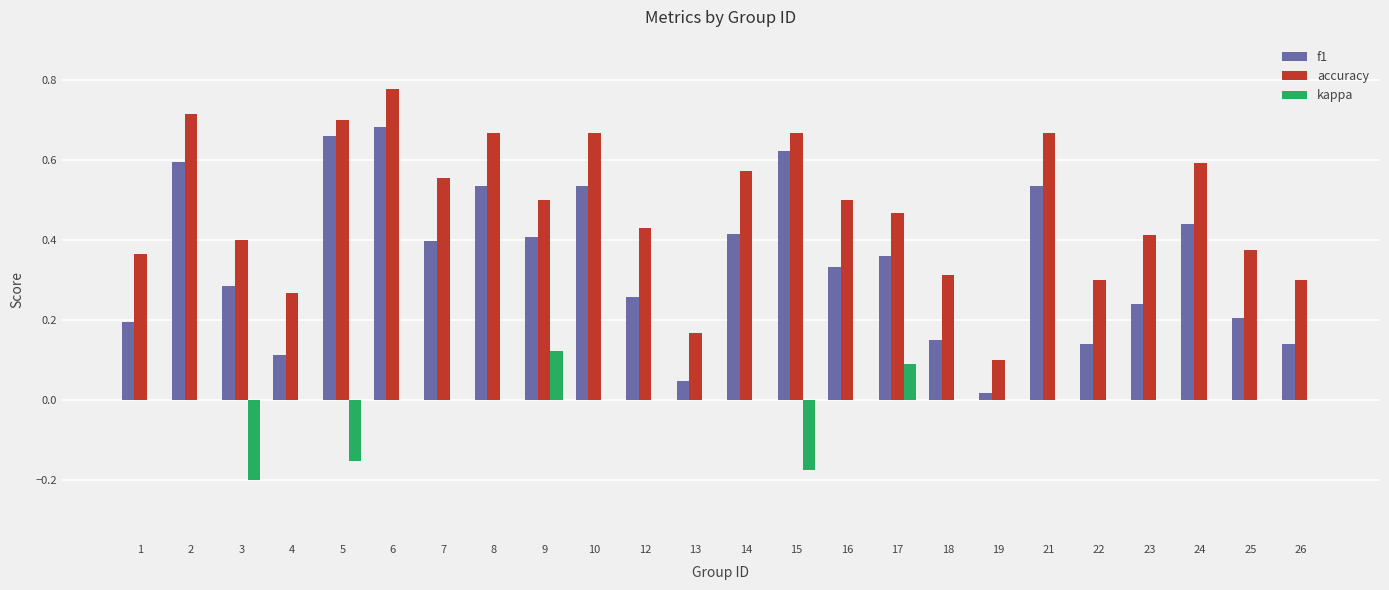

Which category has the highest value in the kappa series?

9